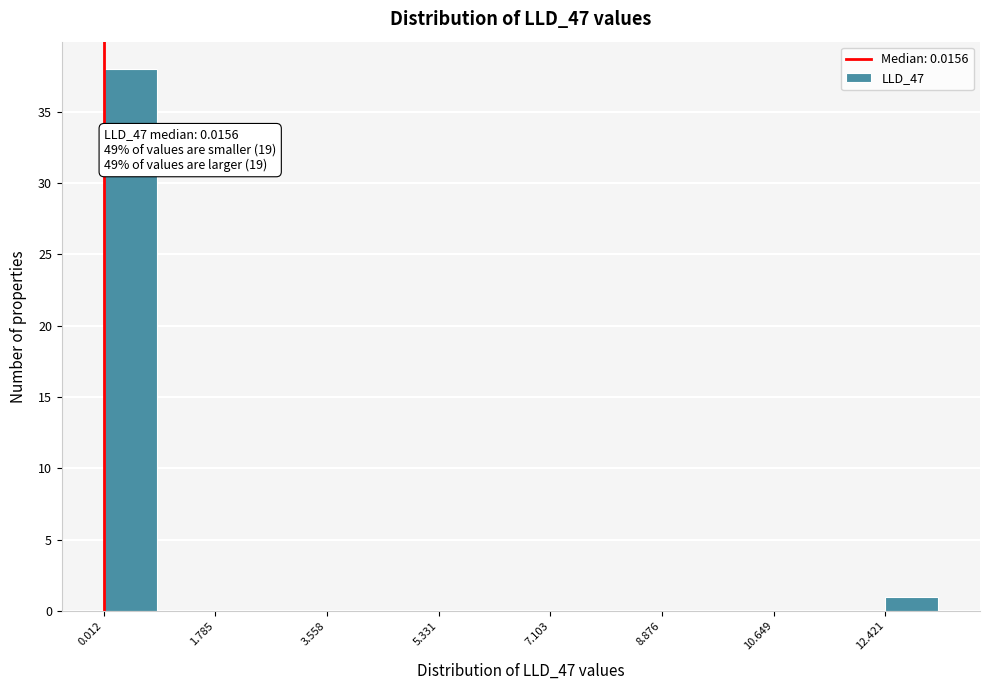

Over which range of the x-axis is the bar tallest?

0.0 to 0.8